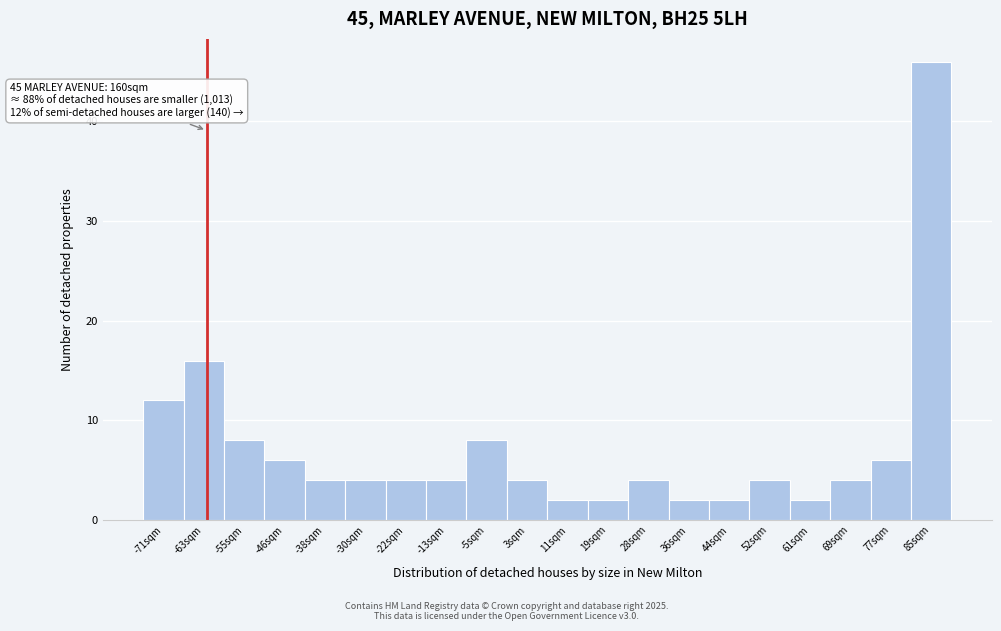

Which range on the x-axis has the tallest bar?

81 to 89